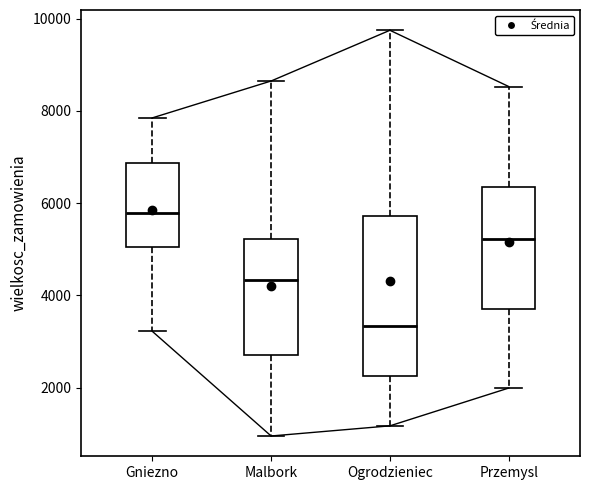

Reading left to right, read every box against the y-axis: the position of its median line, the range the box covers, and the ends of its whiskers. The values are not printed on the chart, so give them approximately, as read against the axis.

Gniezno: median 5800, box 5000 to 6800, whiskers 3200 to 7800
Malbork: median 4400, box 2800 to 5200, whiskers 1000 to 8600
Ogrodzieniec: median 3400, box 2200 to 5800, whiskers 1200 to 9800
Przemysl: median 5200, box 3800 to 6400, whiskers 2000 to 8600